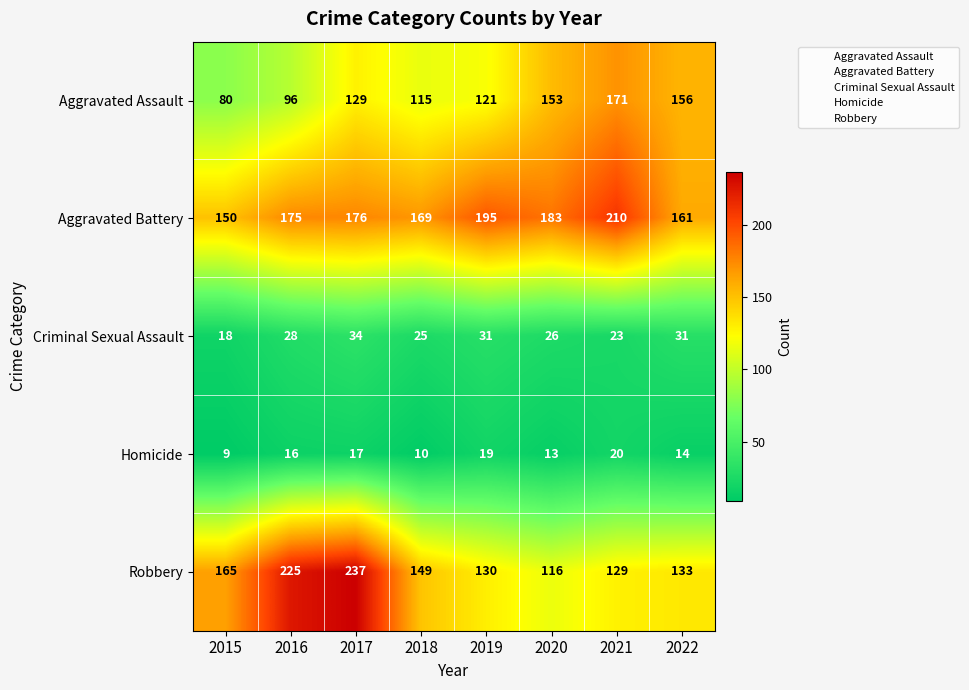

The value of Robbery at 2021 is 223. True or false?

False